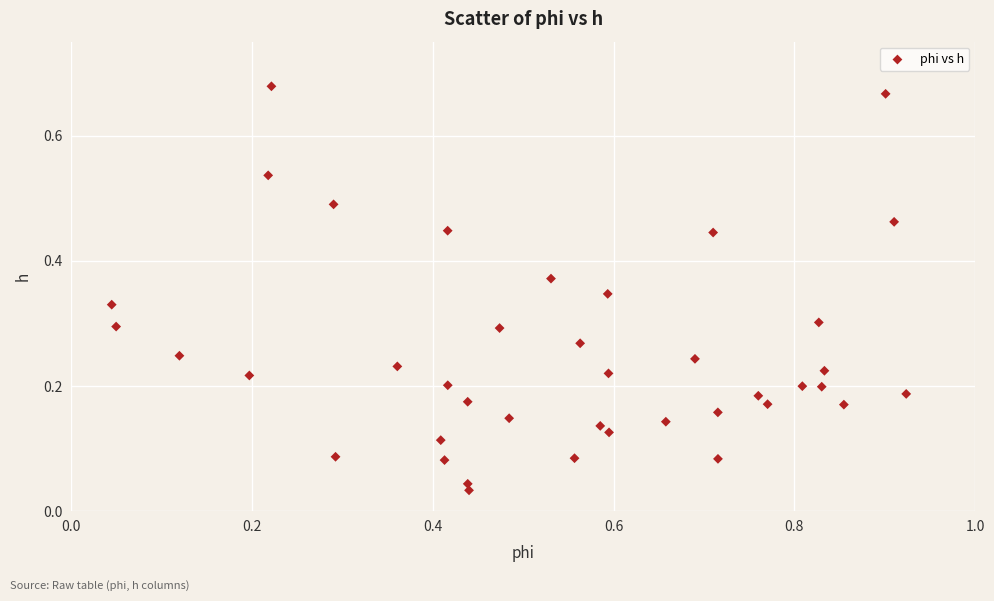

What is the range of X values (max minus min)?

0.9